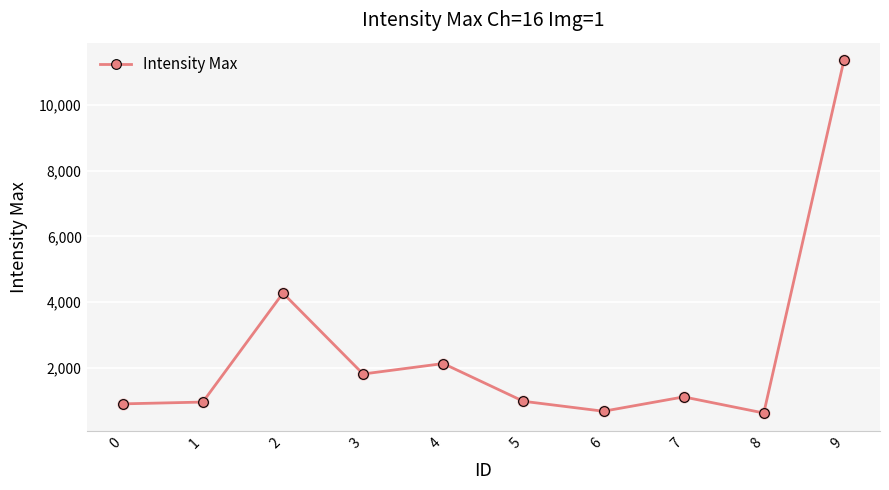

Between 0 and 7, which is larger?

7